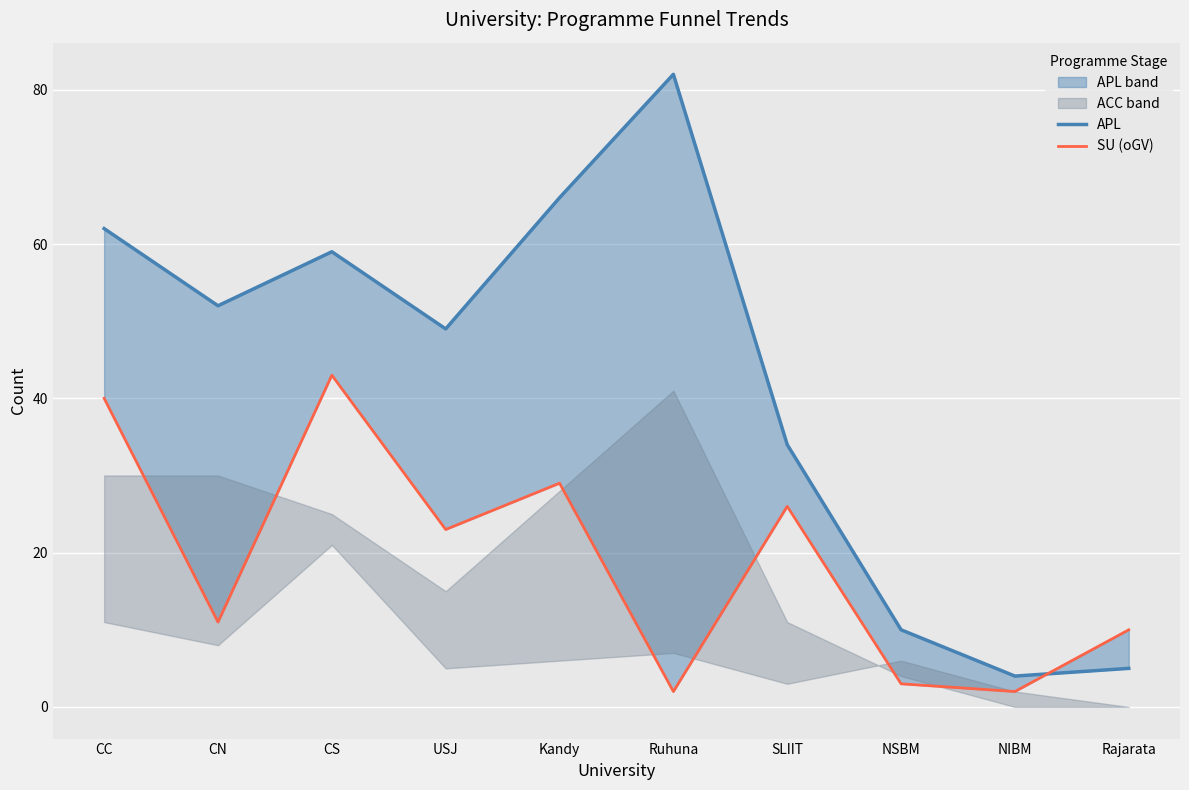

Rank the categories by SU (oGV) value from highest to lowest.

CS, CC, Kandy, SLIIT, USJ, CN, Rajarata, NSBM, Ruhuna, NIBM